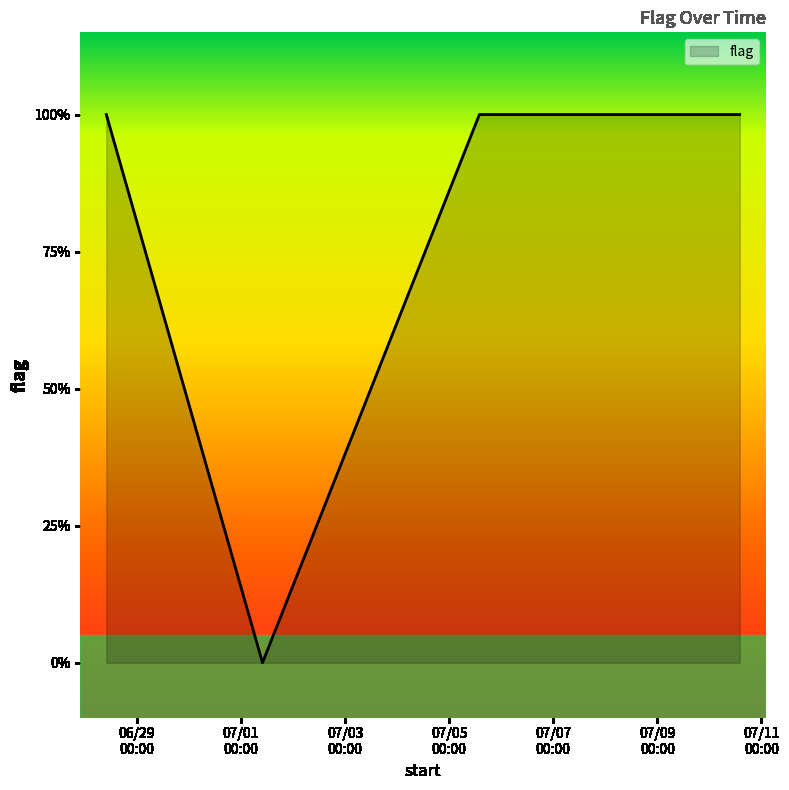

Is this an area chart (filled region under the line)?

Yes